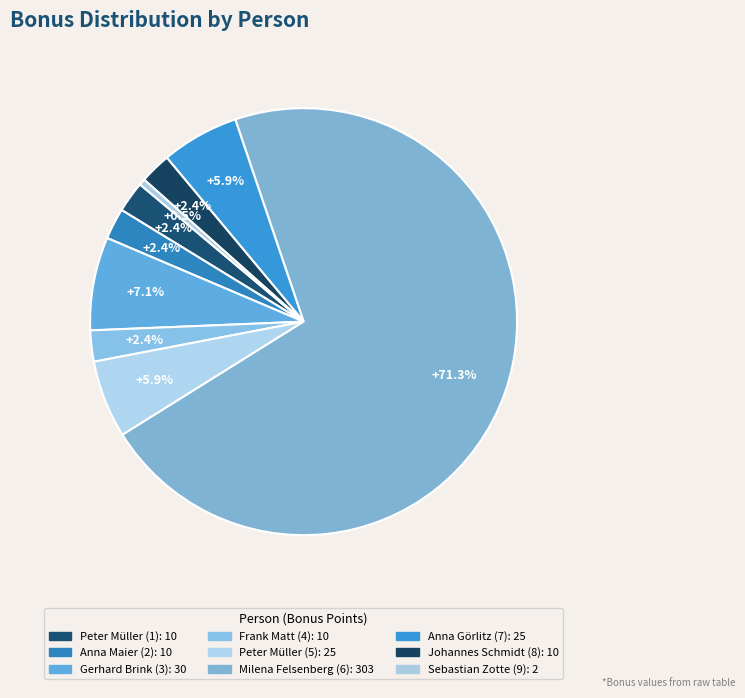

What is the ratio of the value at Anna Görlitz (7) to the value at Sebastian Zotte (9)?

12.5